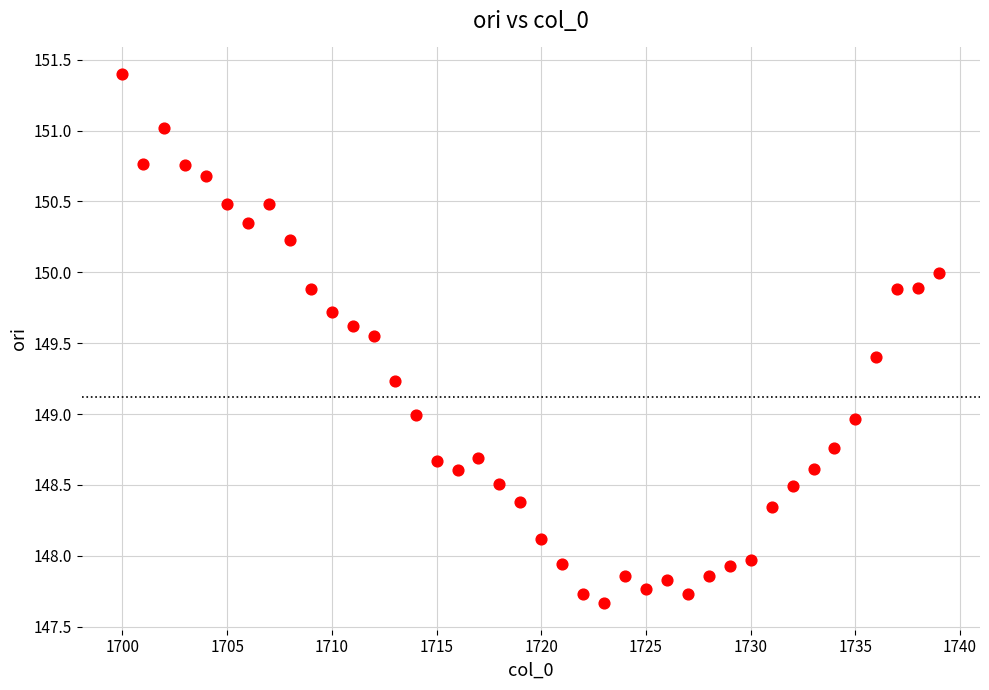

What is the range of Y values (max minus min)?

3.7